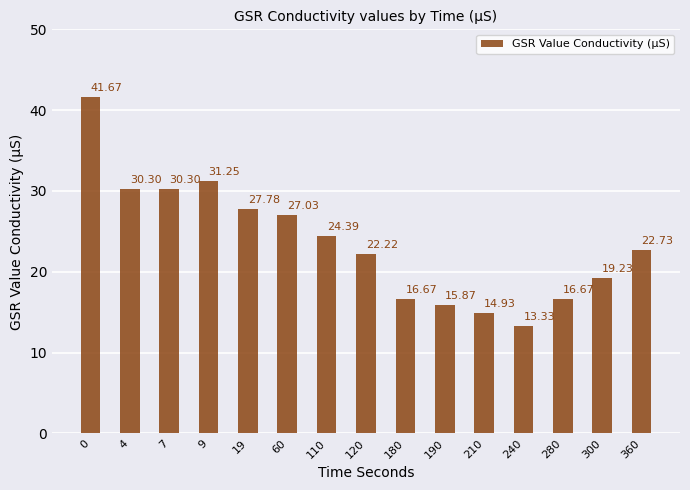

What is the sum of the values at 300 and 7?

49.5